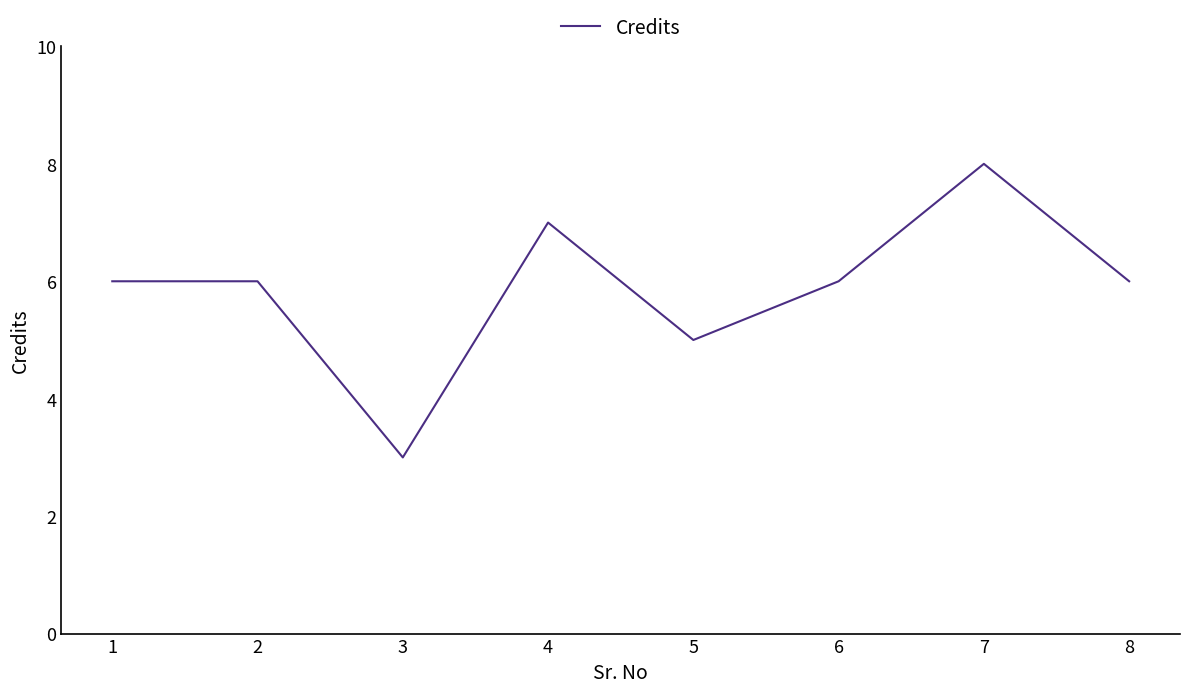

True or false: the data shows 1 at 5.

False